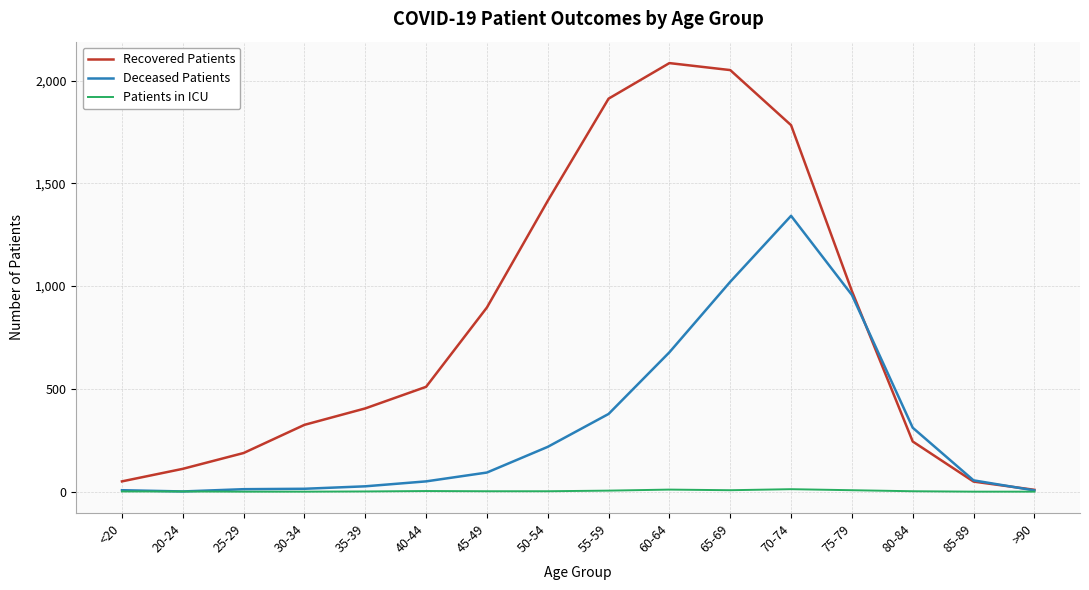

Which category has the highest value in the Recovered Patients series?

60-64